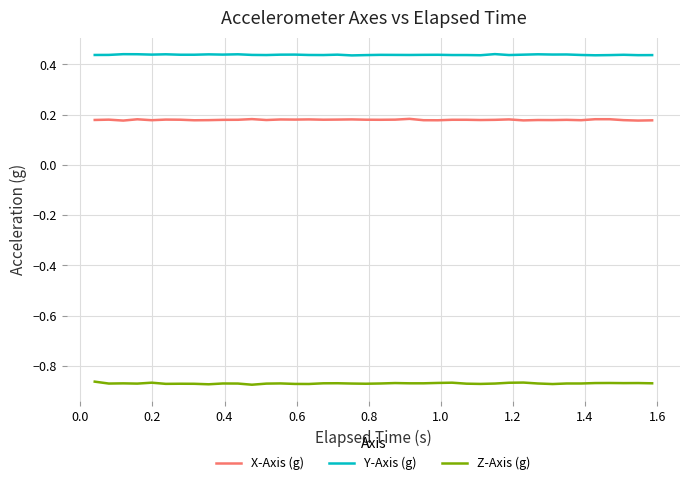

List the series in order of their overall mean, highest first.

Y-Axis (g), X-Axis (g), Z-Axis (g)